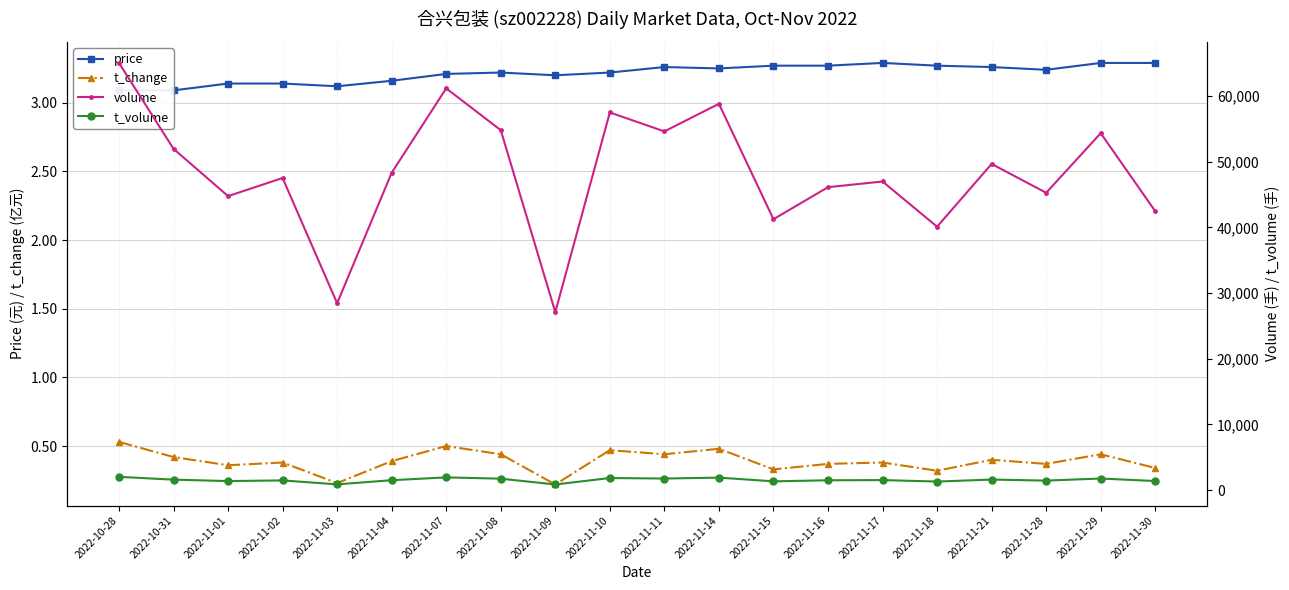

True or false: volume has a value of 18300.7 at 2022-11-04.

False